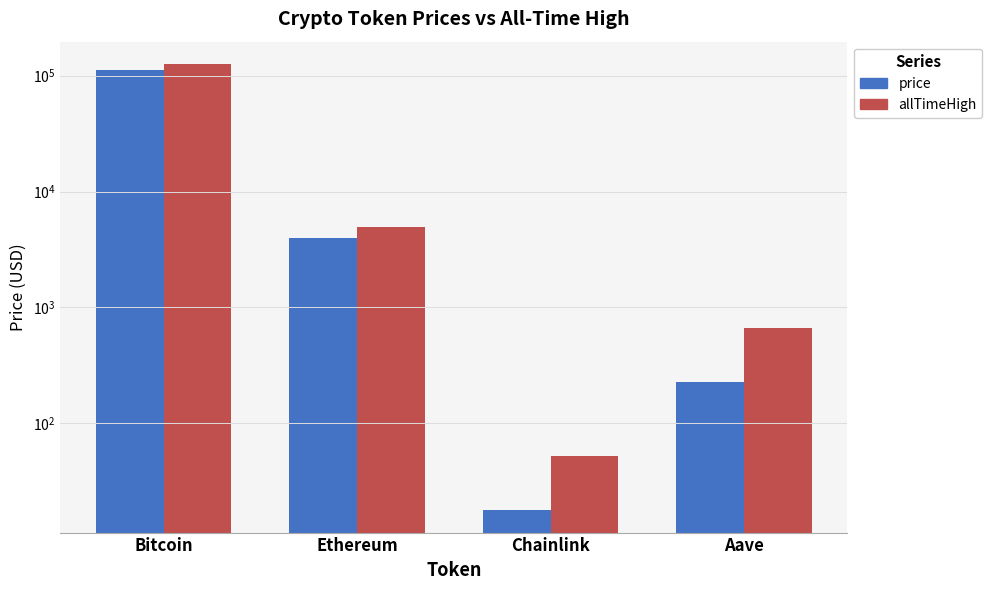

At which category does the chart reach its minimum across all series?

Chainlink